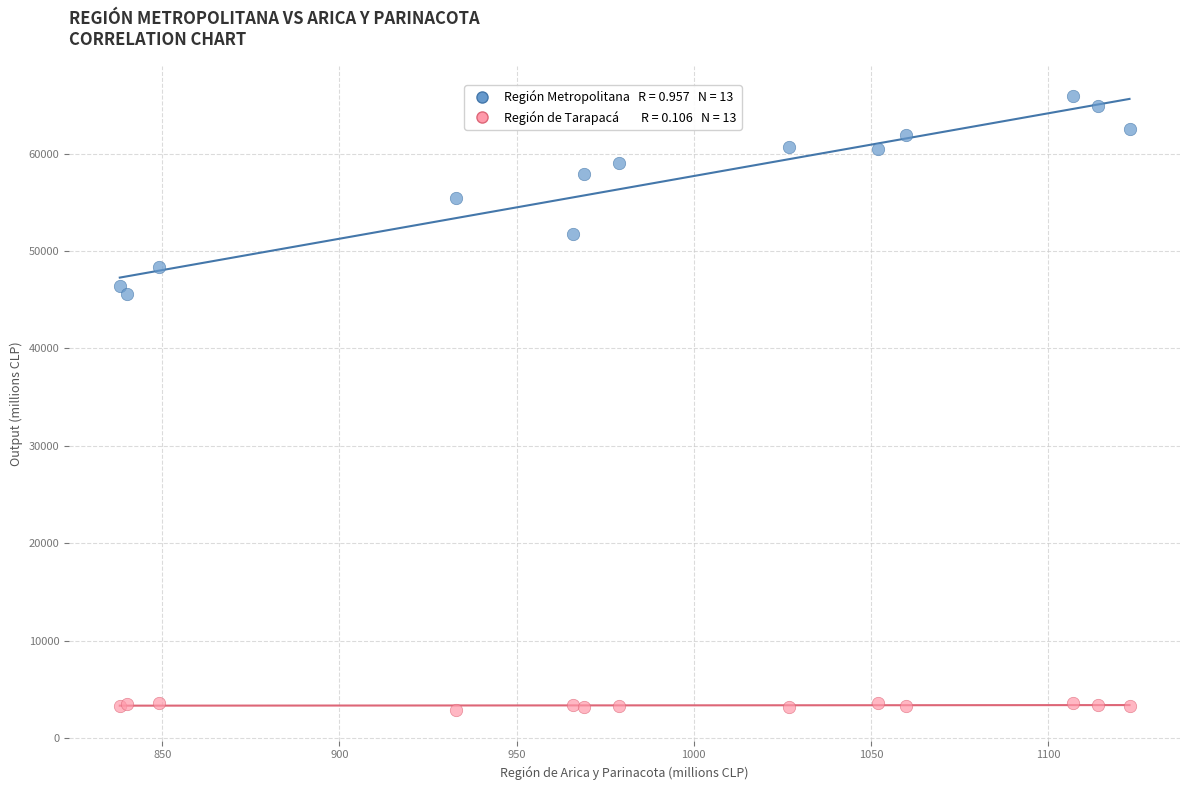

Across all series, what Y value is closest to 34377?

45540